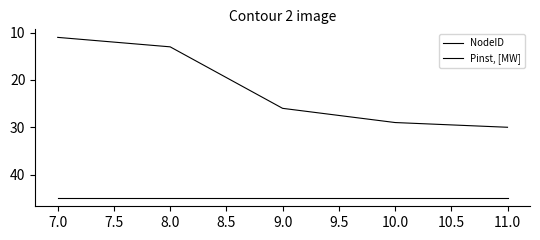

Is this an area chart (filled region under the line)?

No